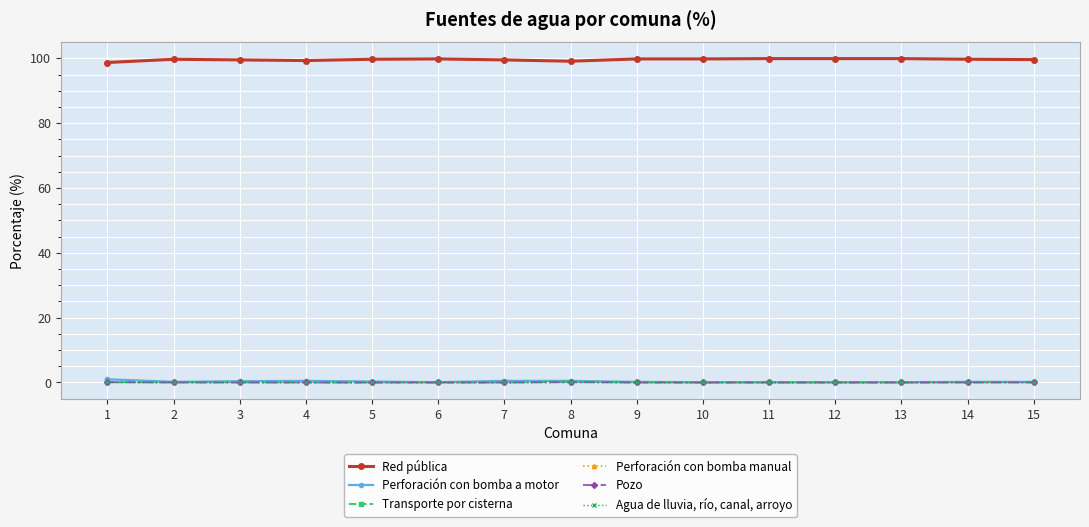

True or false: Perforación con bomba a motor and Red pública cross at least once.

False